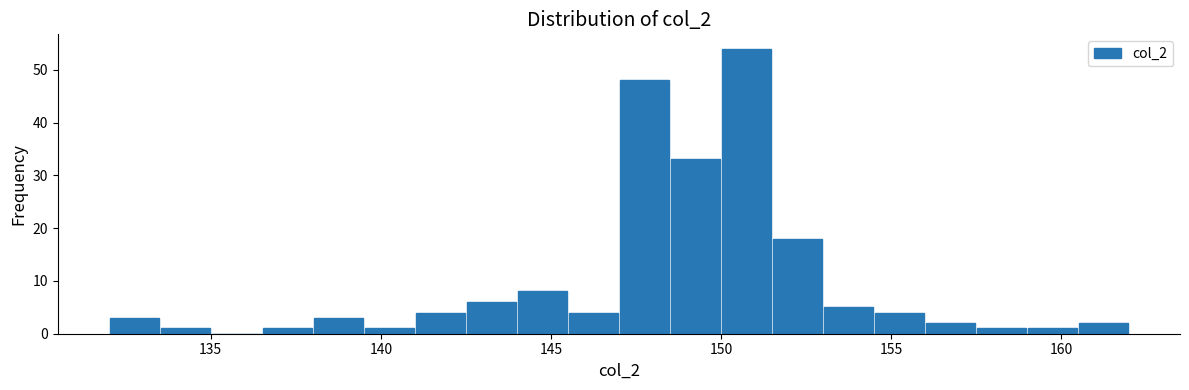

Read against the x-axis, roughly where is the centre of the tallest bar?

151.0